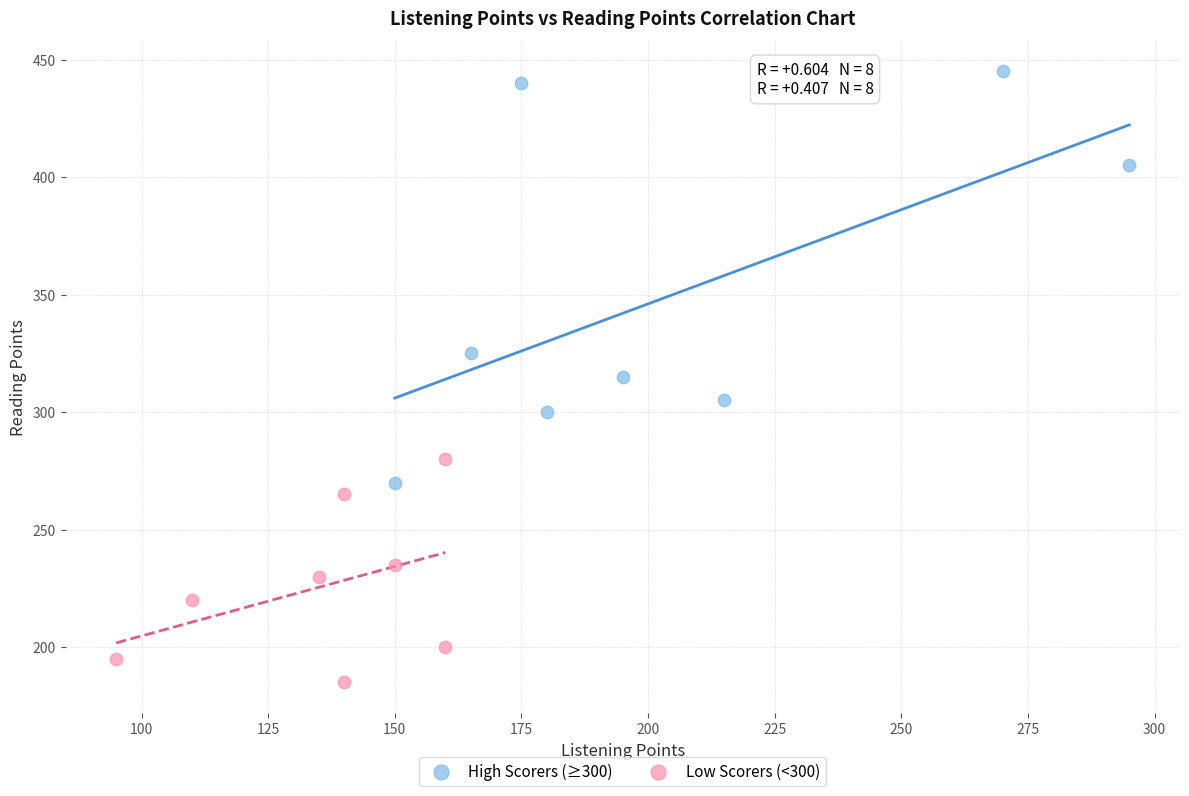

Which series has the largest Y range (max minus min)?

High Scorers (≥300)